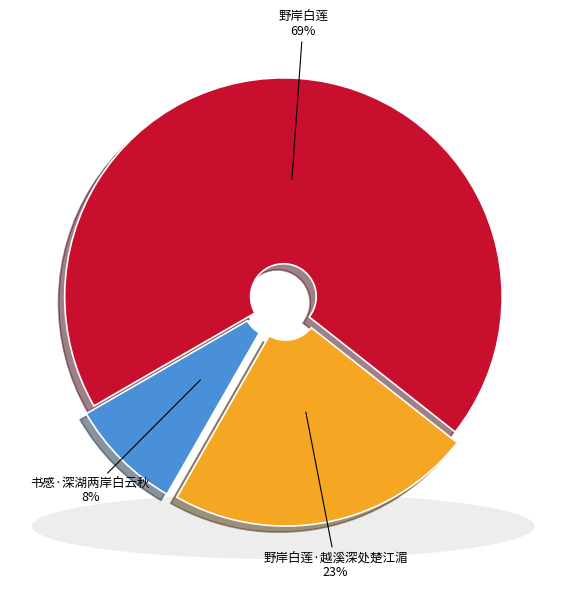

What percentage is the 书感·深湖两岸白云秋 slice, to the nearest percent?

8%